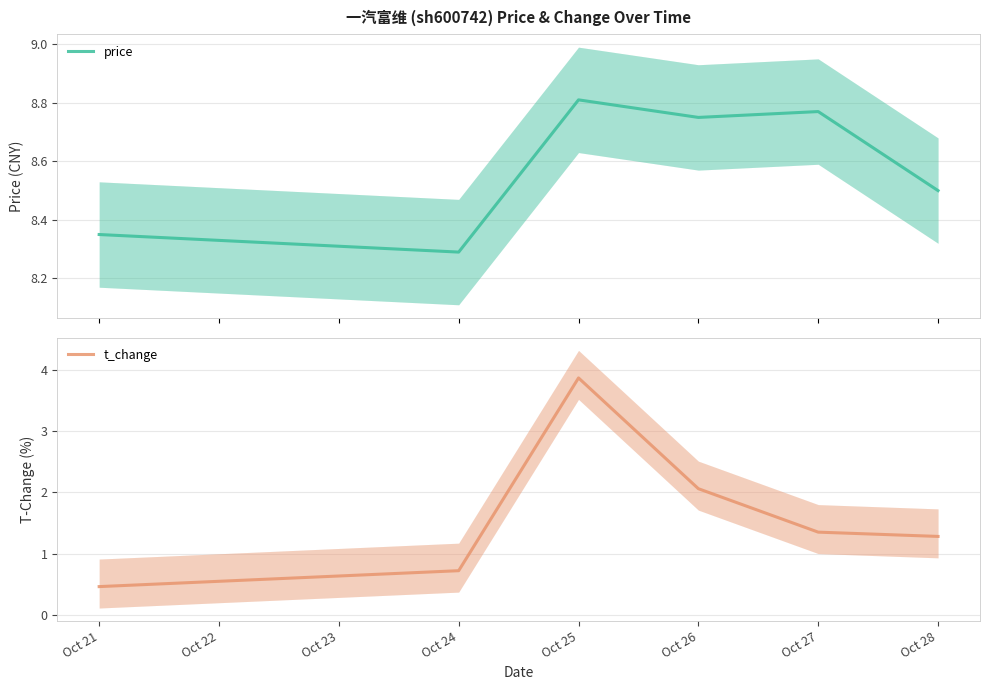

Is this an area chart (filled region under the line)?

No